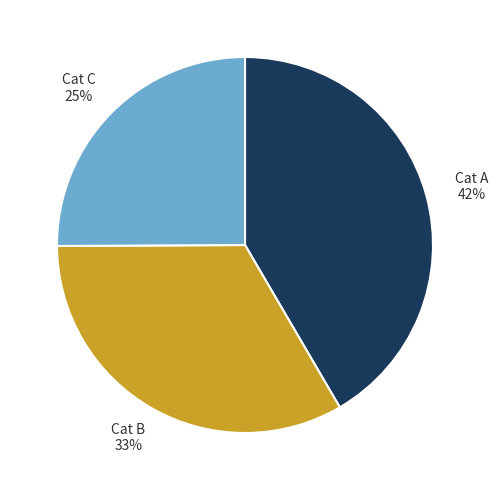

Does any single category account for the majority?

No